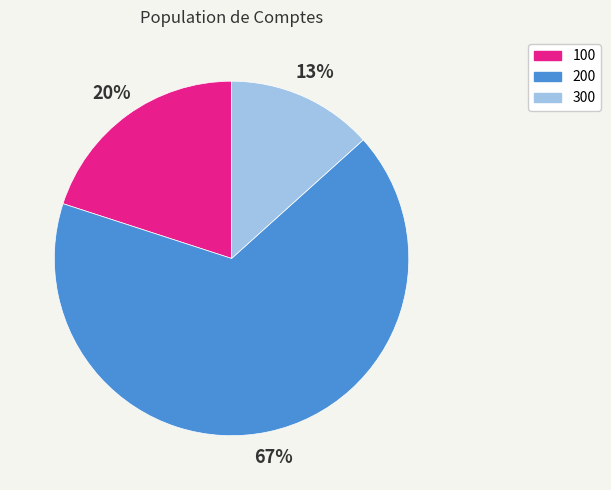

Do 200 and 100 together represent more than half of the pie?

Yes